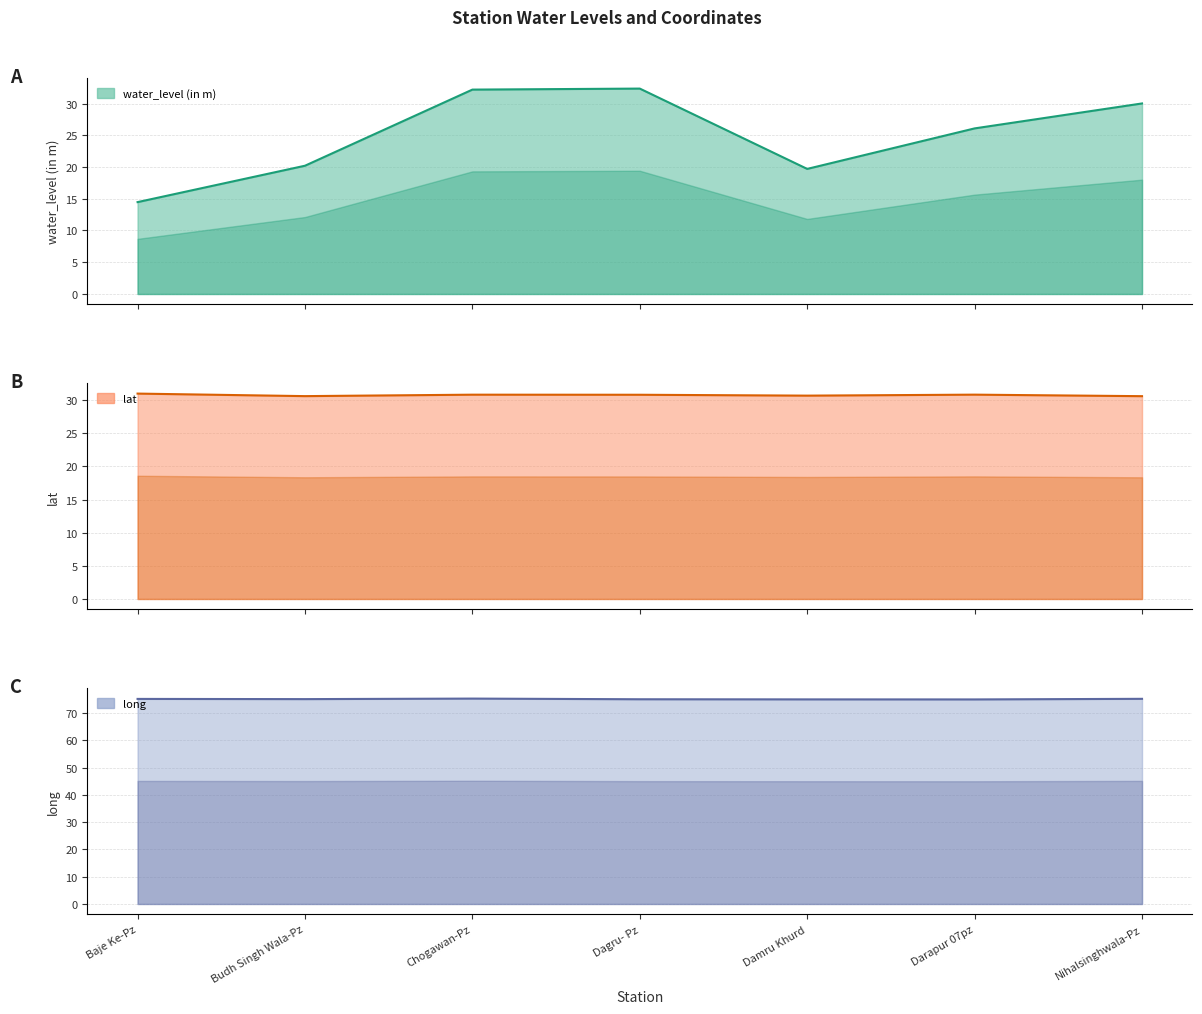

Which category has the highest value across all series?

Chogawan-Pz